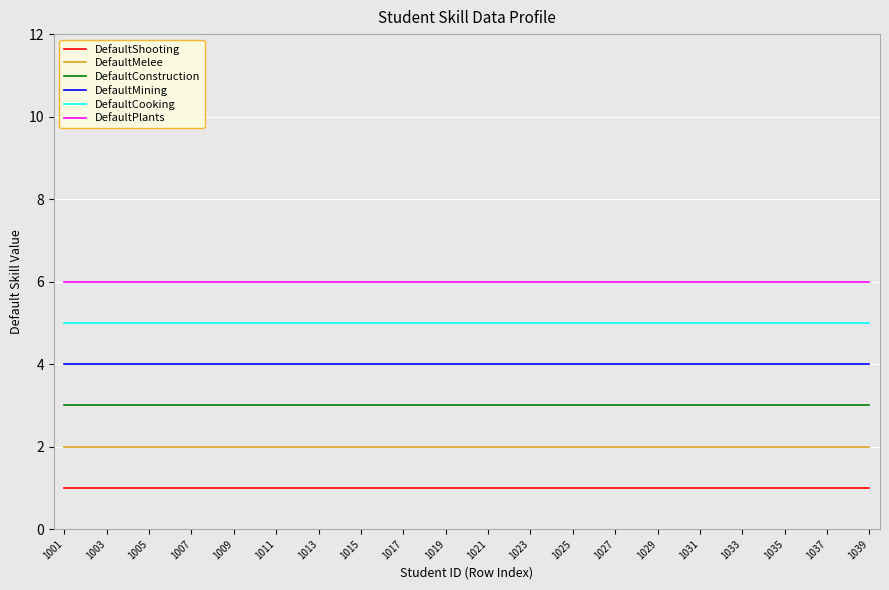

What is the lowest value of the DefaultMining series?

4